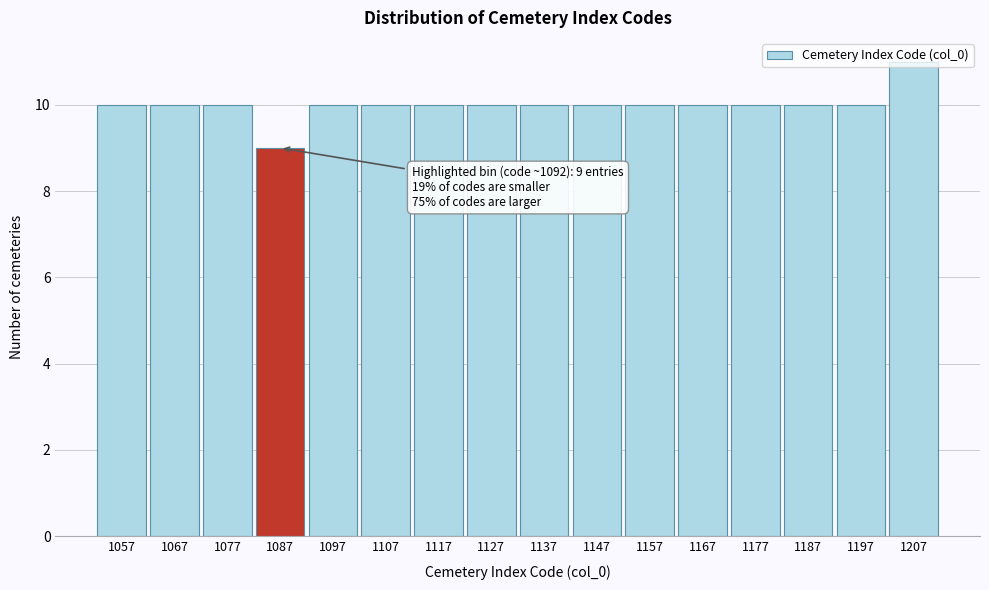

What is the change in value from 1087 to 1197?

+1